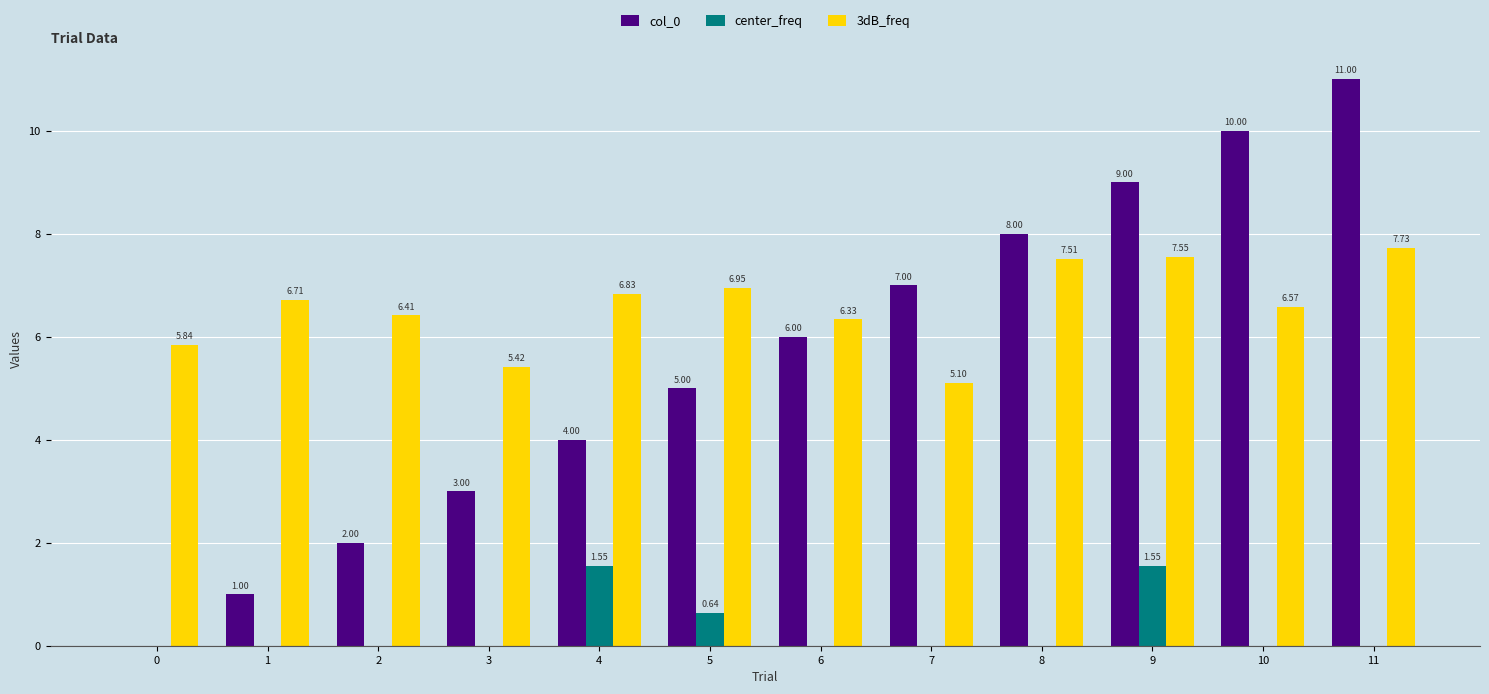

The value of 3dB_freq at 8 is 7.5. True or false?

True